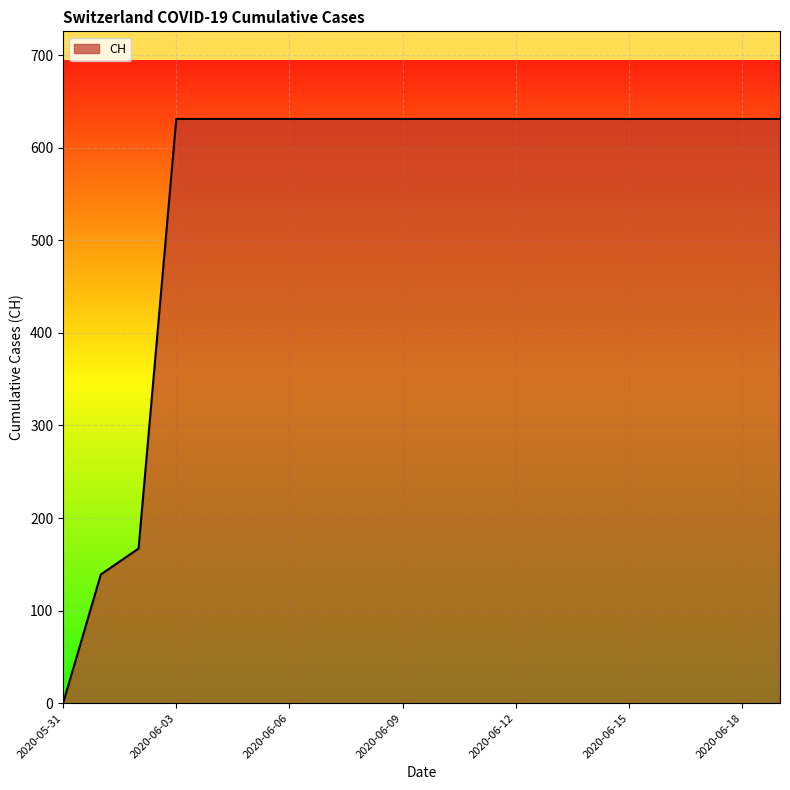

What is the greatest value displayed?

631